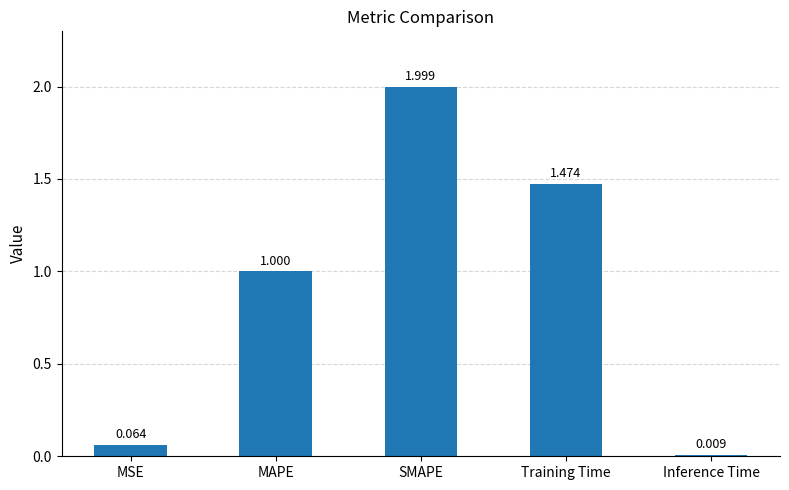

Count the number of categories in the chart.

5